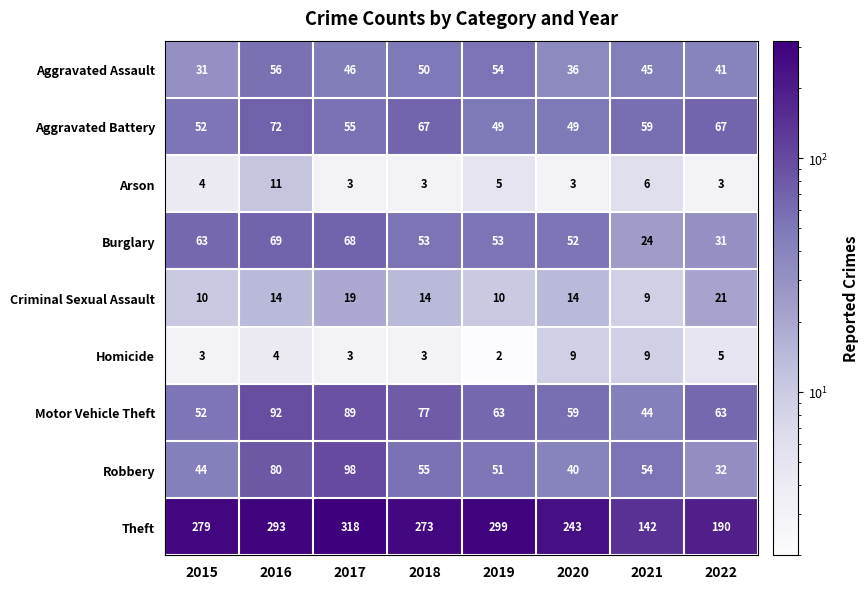

Which series changed the most between 2020 and 2022?

Theft